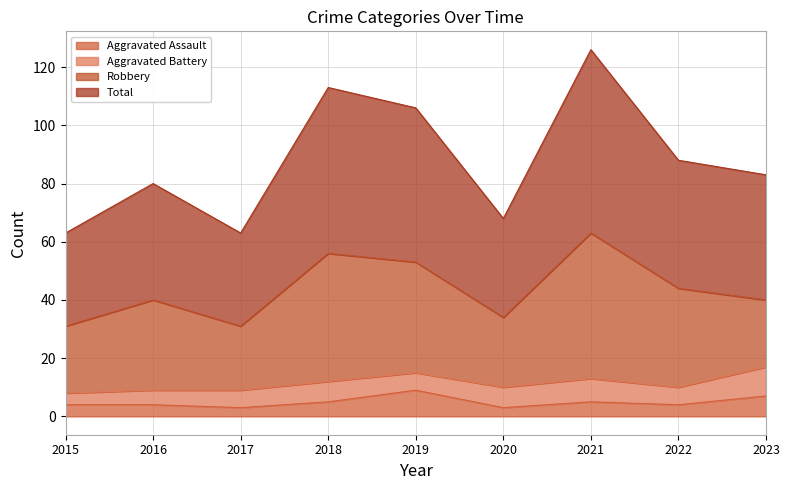

Is the value of Total at 2021 greater than the value of Aggravated Assault at 2017?

Yes